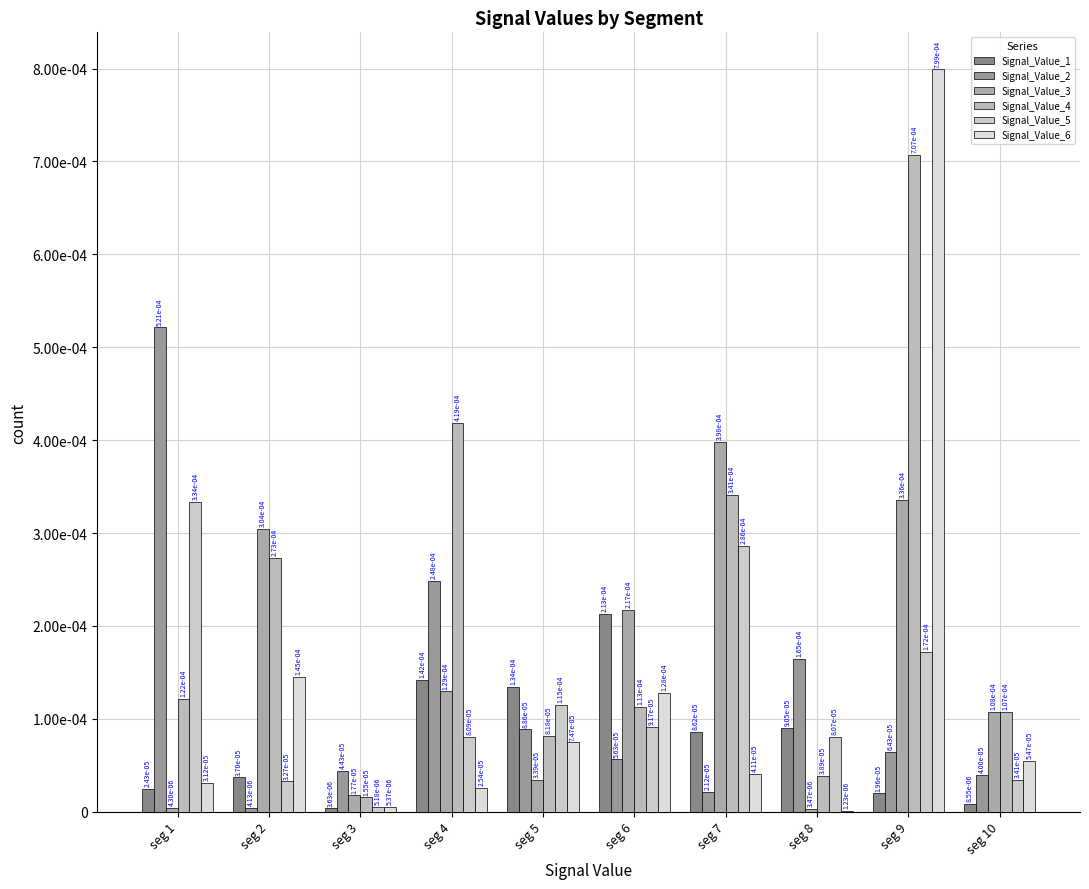

True or false: Signal_Value_1 has a value of 0.0 at seg 1.

True